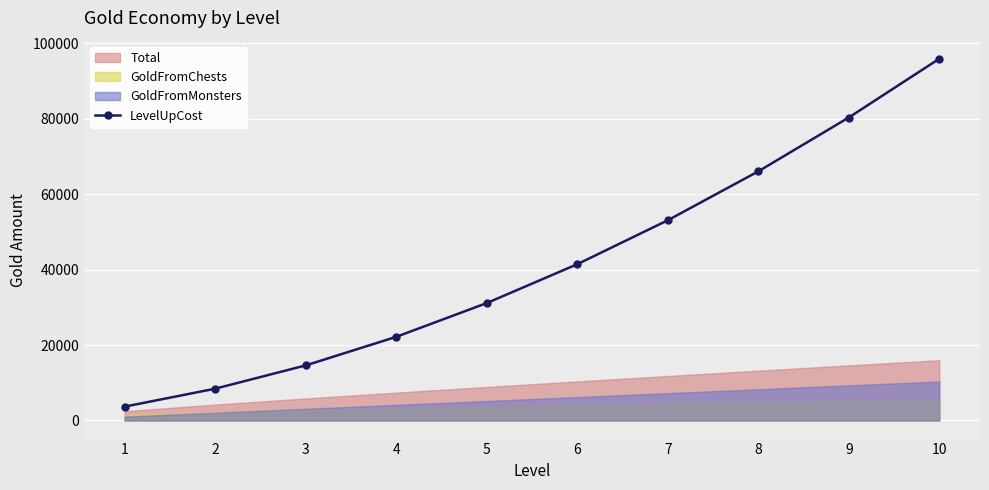

How many lines are shown in the chart?

1